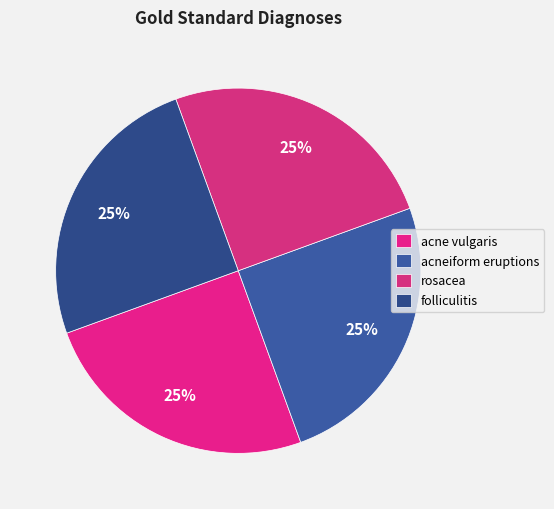

To the nearest percent, what portion does acne vulgaris represent?

25%